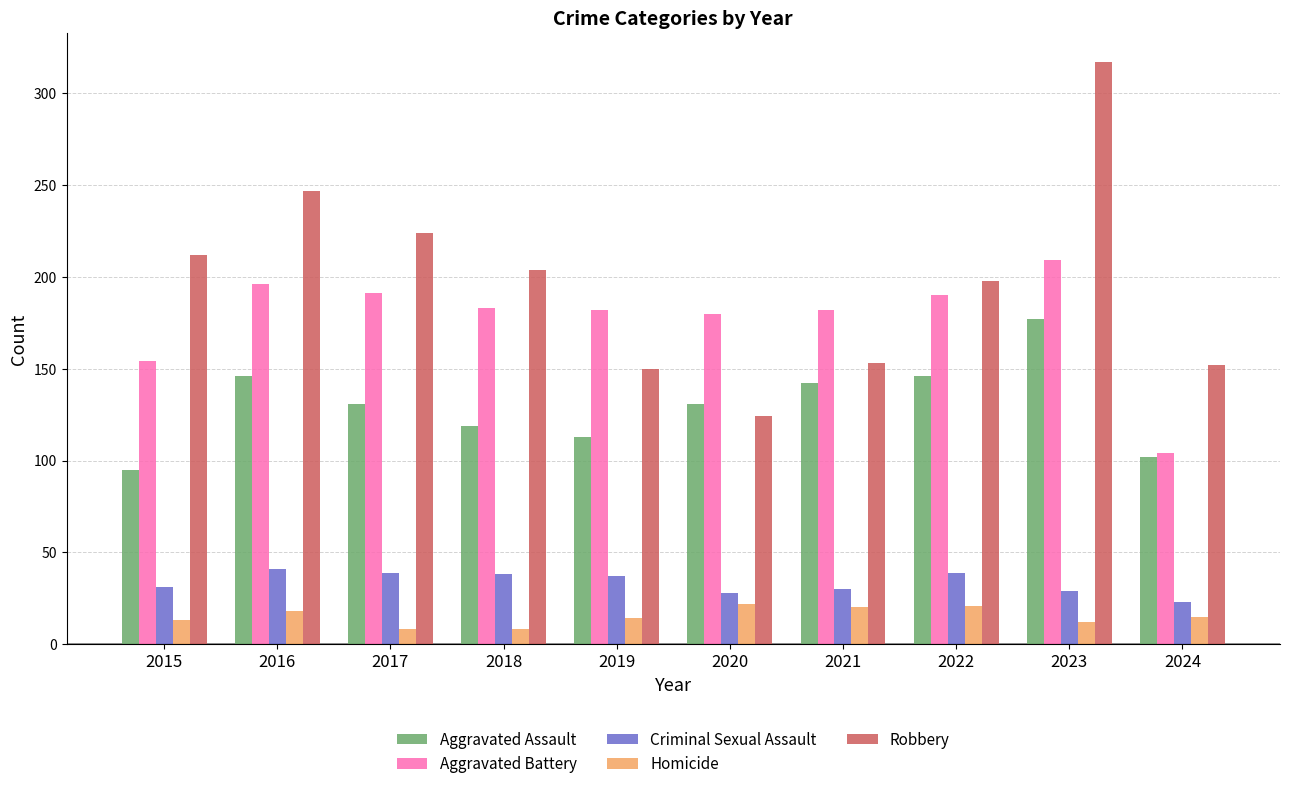

What are all the series names shown in the legend?

Aggravated Assault, Aggravated Battery, Criminal Sexual Assault, Homicide, Robbery